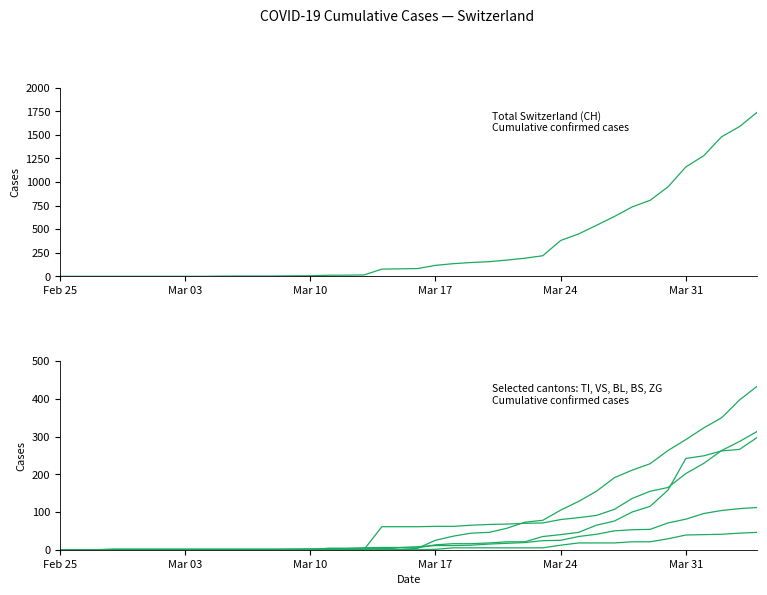

Does the chart have visible grid lines?

No